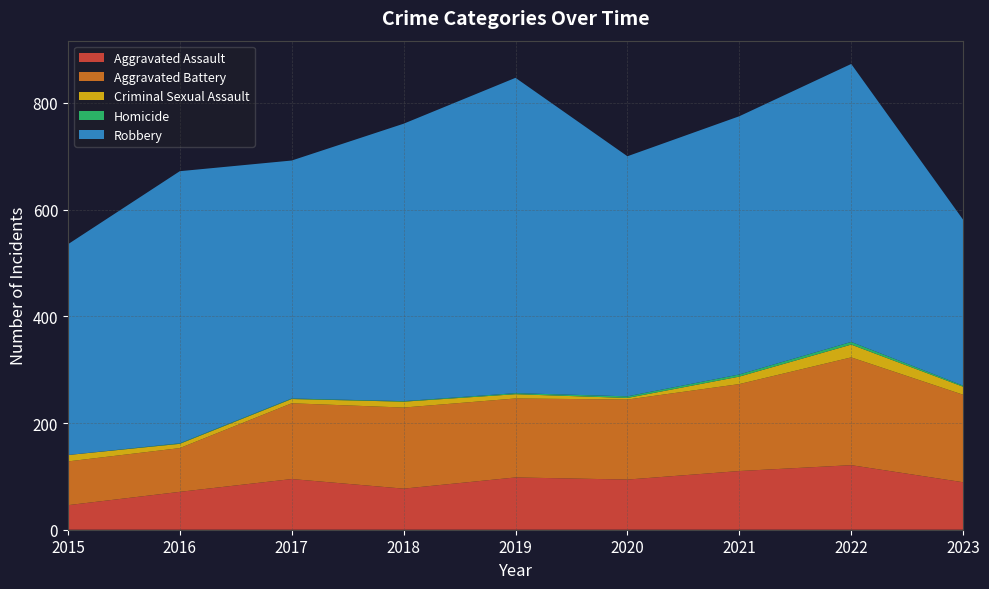

Reading right to left, what are all the values shown in this chart?

Aggravated Assault: 2023=89	2022=121	2021=110	2020=94	2019=98	2018=77	2017=95	2016=71	2015=46
Aggravated Battery: 2023=164	2022=202	2021=163	2020=150	2019=148	2018=152	2017=142	2016=82	2015=82
Criminal Sexual Assault: 2023=15	2022=24	2021=14	2020=3	2019=8	2018=11	2017=8	2016=8	2015=12
Homicide: 2023=2	2022=5	2021=4	2020=3	2019=2	2018=1	2017=1	2016=1	2015=0
Robbery: 2023=311	2022=521	2021=484	2020=450	2019=591	2018=520	2017=446	2016=510	2015=395